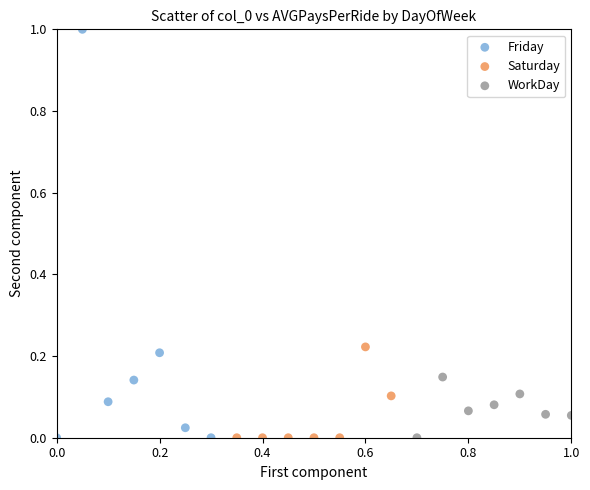

Which series reaches the maximum Y coordinate?

Friday